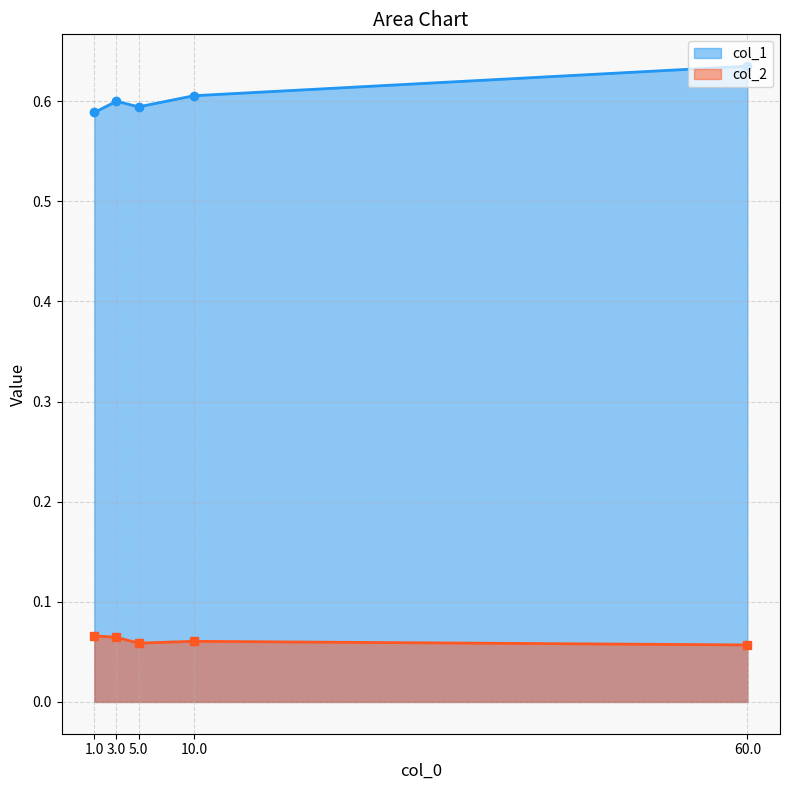

Reading left to right, what are all the values shown in this chart?

col_1: 60.0=0.6	10.0=0.6	5.0=0.6	3.0=0.6	1.0=0.6
col_2: 60.0=0.1	10.0=0.1	5.0=0.1	3.0=0.1	1.0=0.1